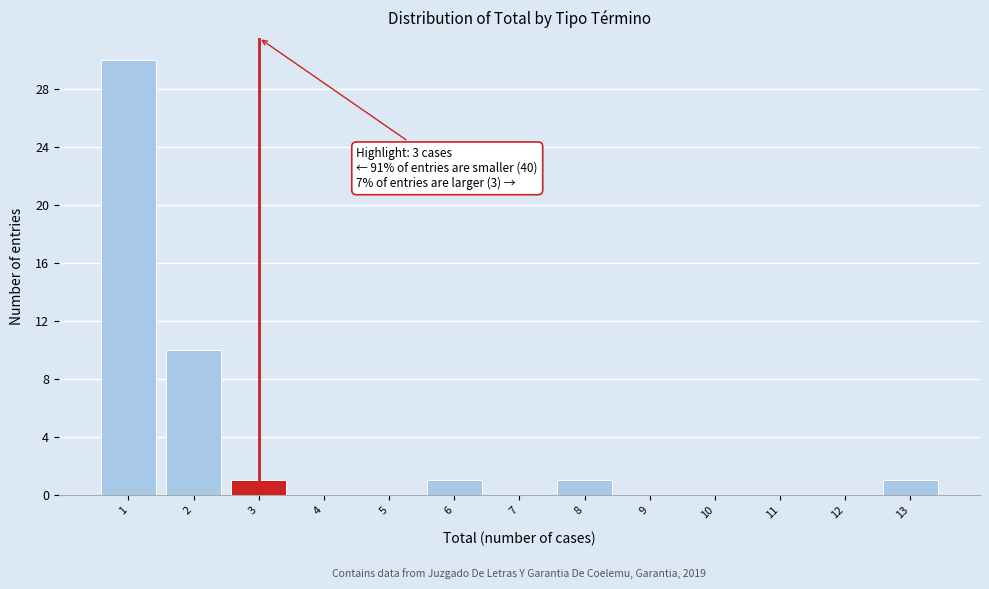

Which range on the x-axis has the tallest bar?

0.5 to 1.5